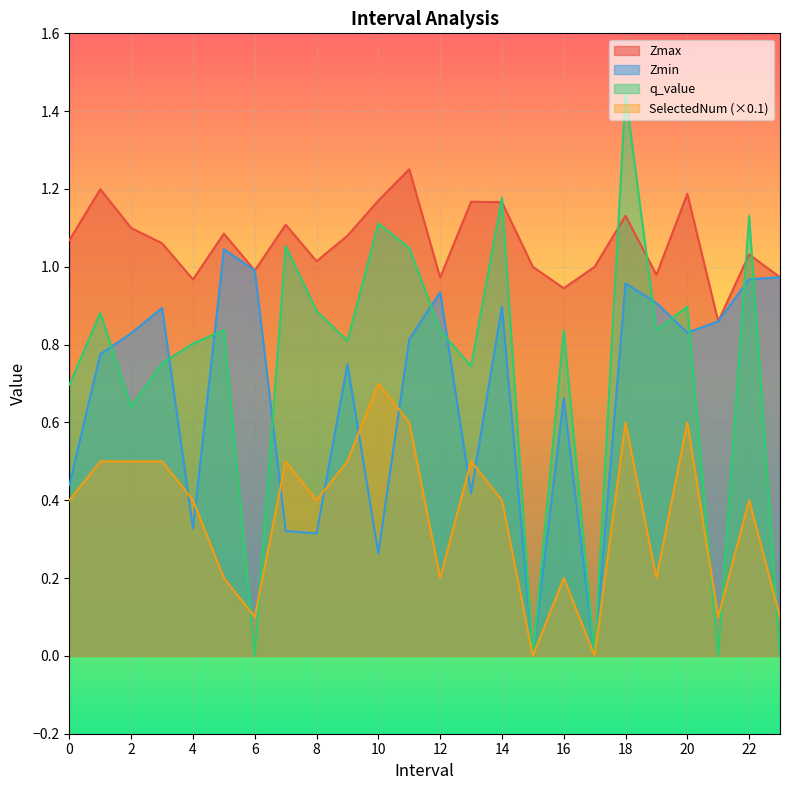

The Zmax series shows 1.8 at 2. True or false?

False